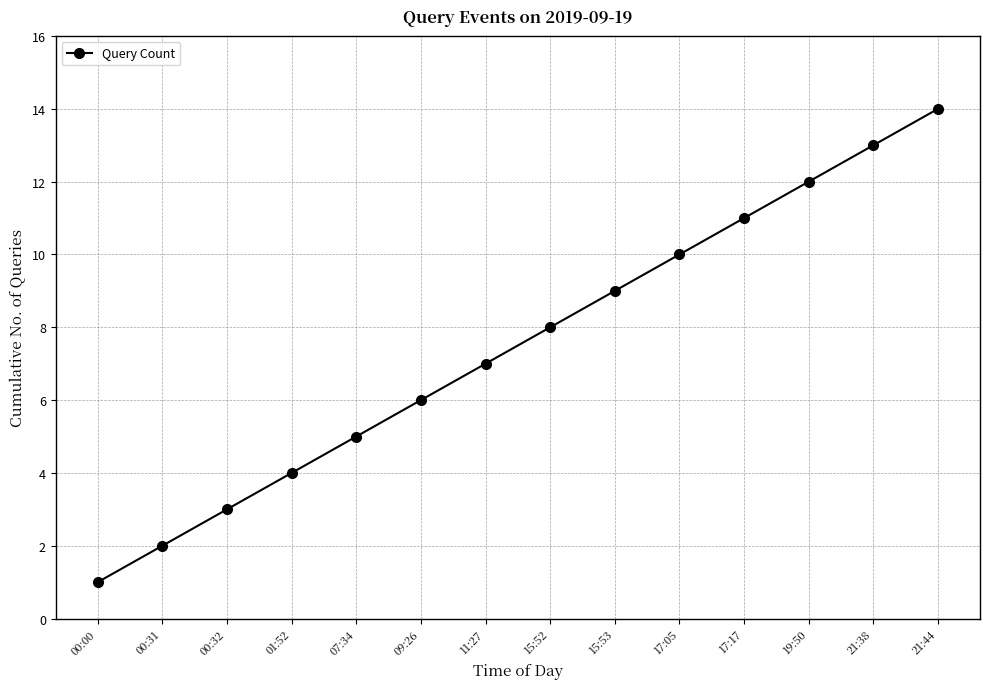

How many data points are less than 8?

7